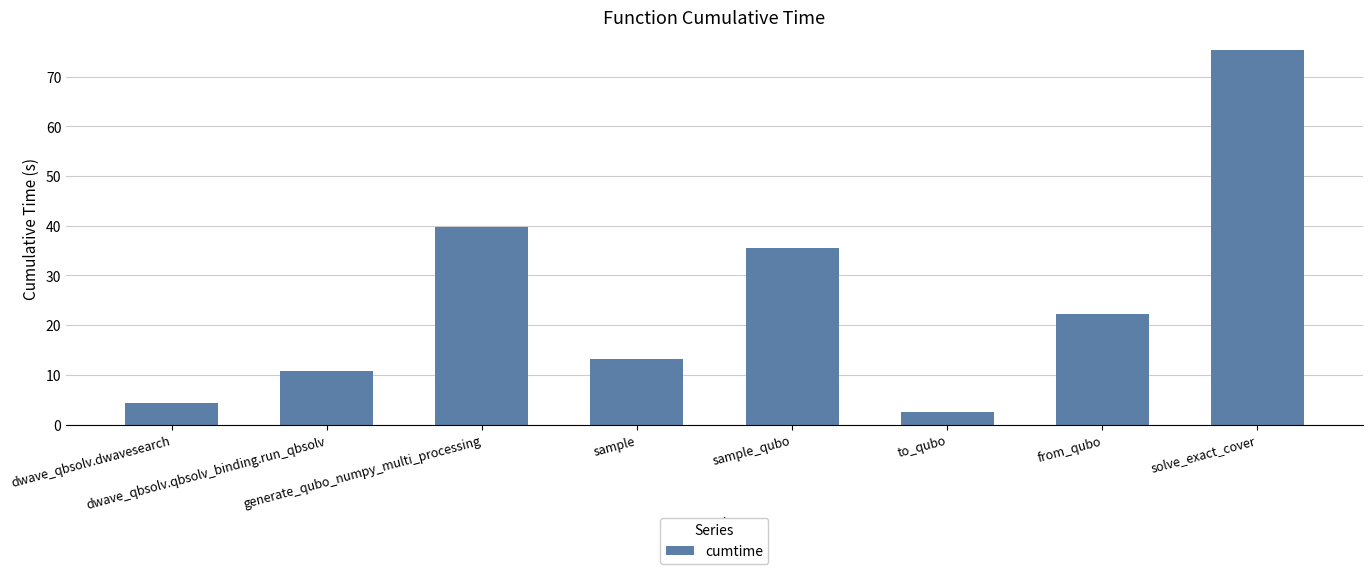

The chart shows a value of 4.3 at dwave_qbsolv.dwavesearch. True or false?

True